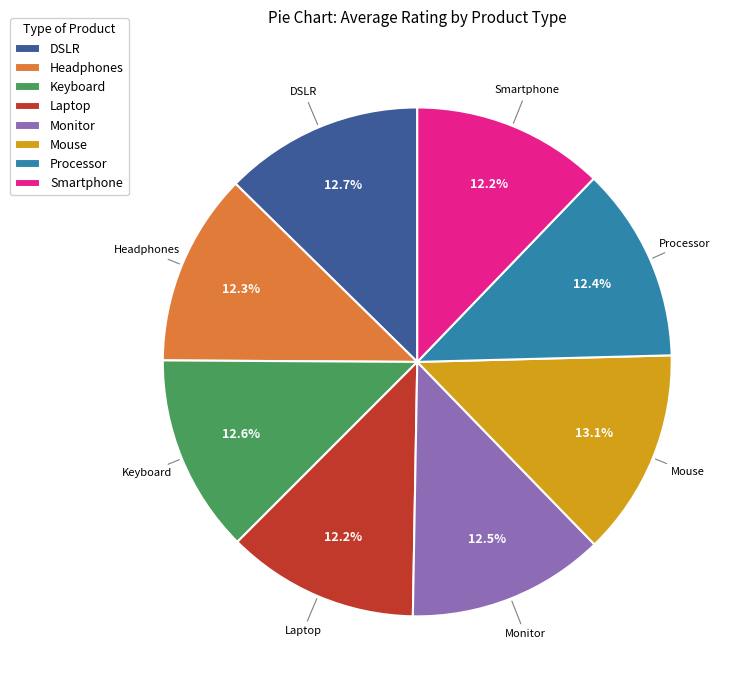

To the nearest percent, what is the average slice percentage?

12%